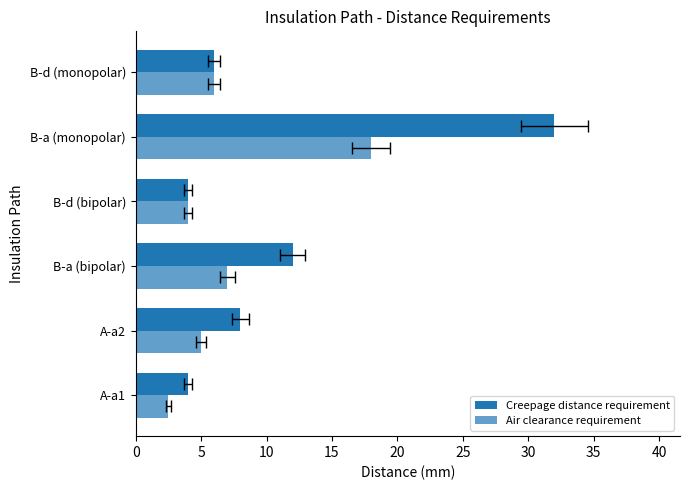

What is the greatest value displayed?

32.0